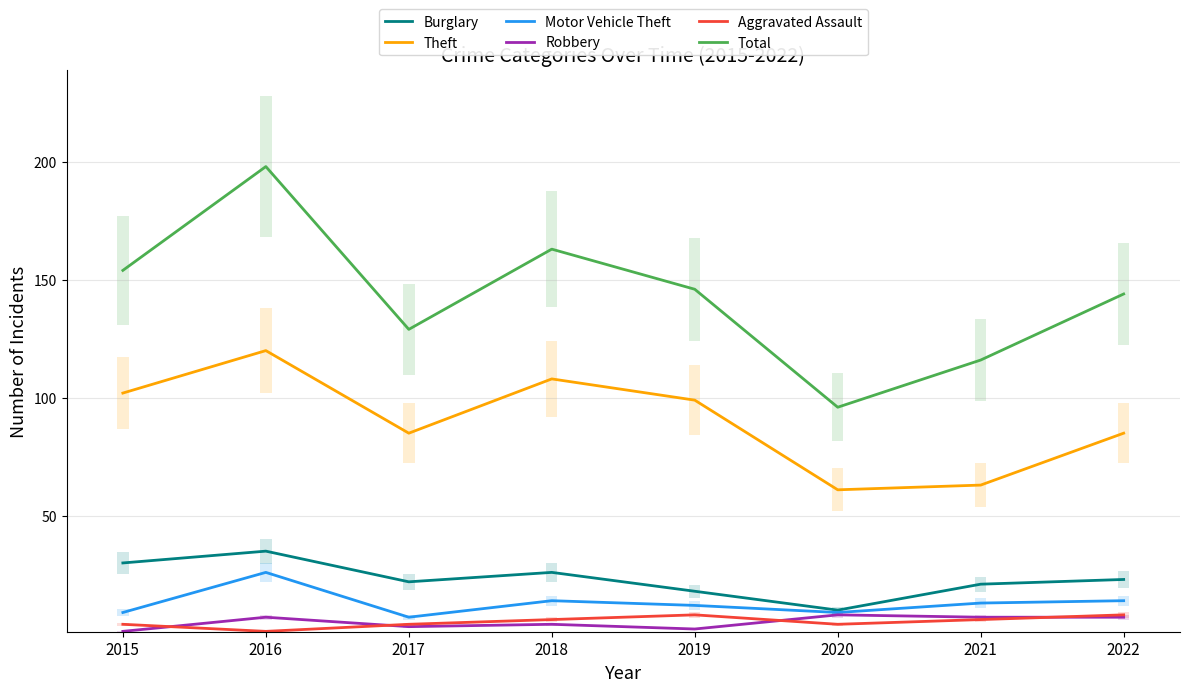

What is the smallest value displayed?

1